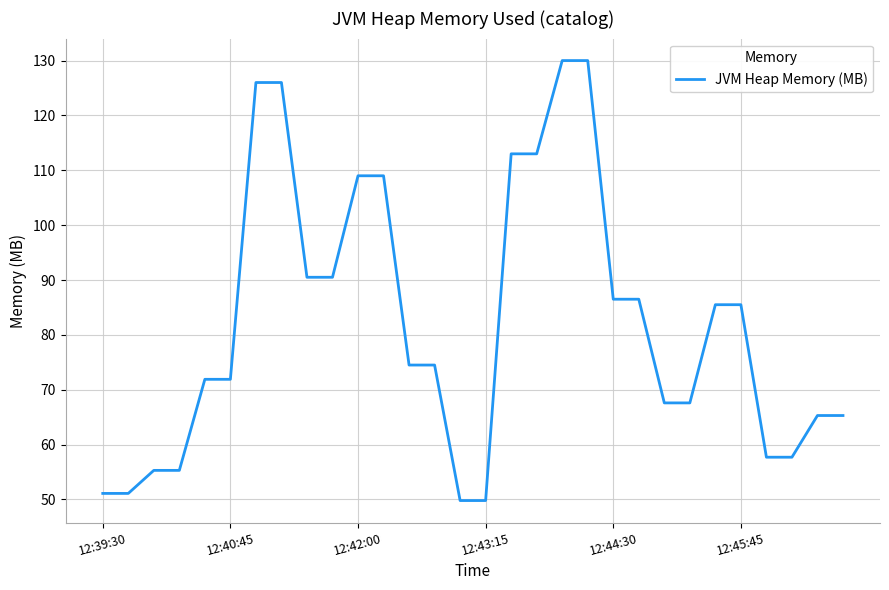

What is the difference between the maximum and minimum values?

80.2